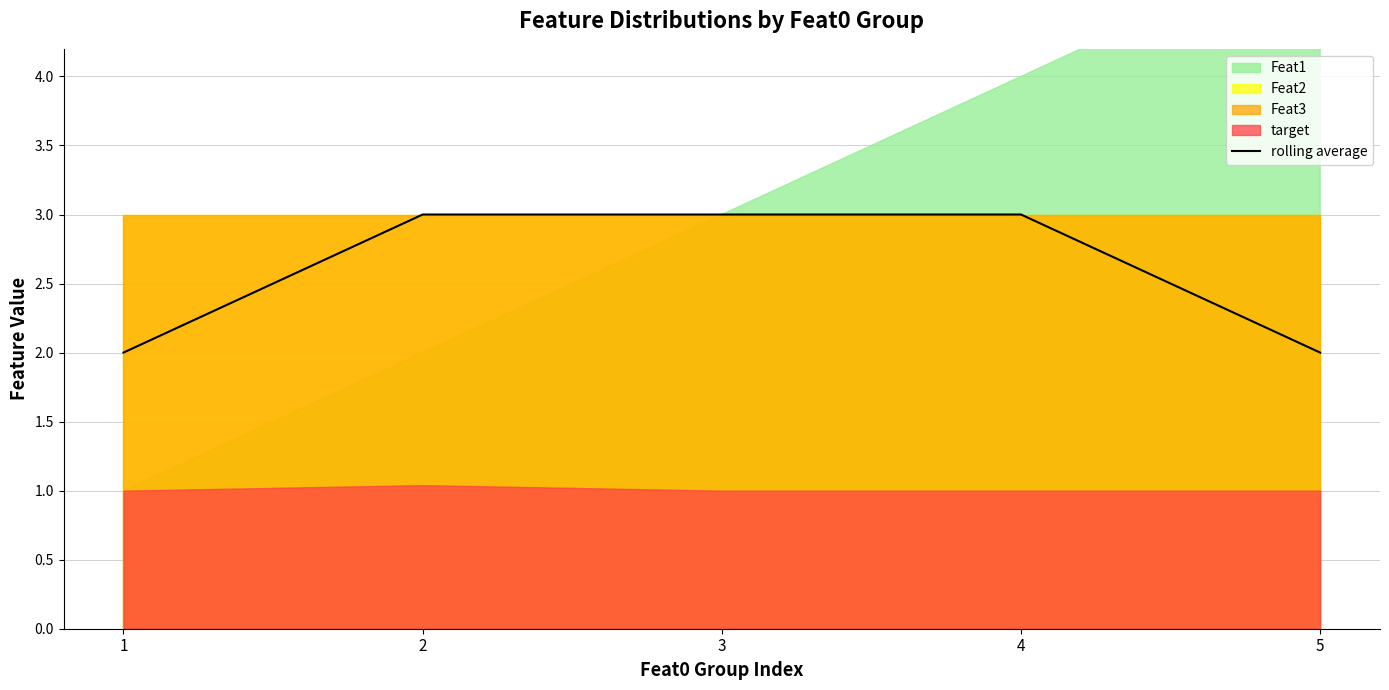

Rank the categories by value from highest to lowest.

2, 3, 4, 1, 5